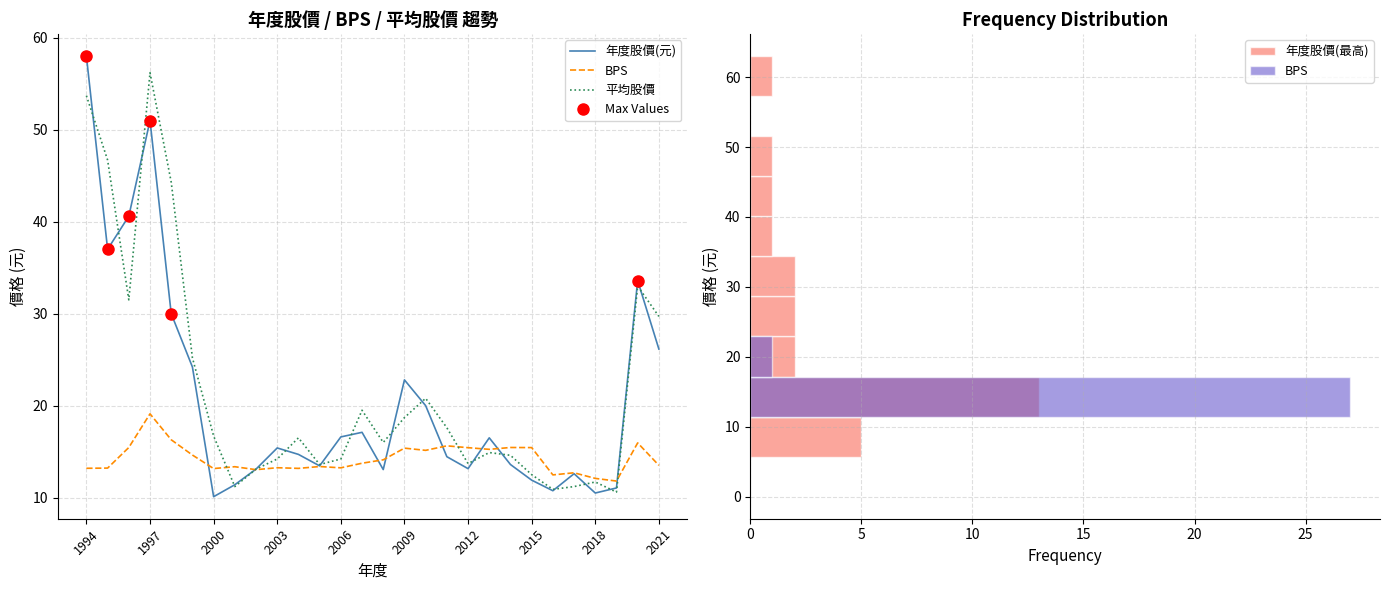

True or false: 年度股價(元) has a value of 51.0 at 1997.

True